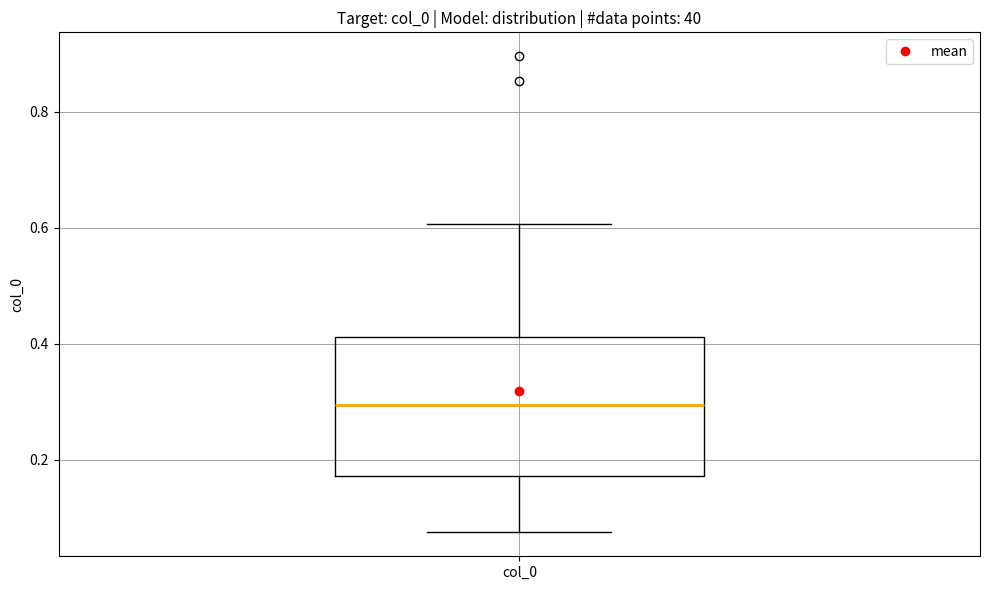

Transcribe this box plot: give where the median line is, the range the box spans, and where the two whiskers end, as read against the y-axis. The values are not printed on the chart, so give them approximately, as read against the axis.

median 0.30, box 0.18 to 0.42, whiskers 0.08 to 0.60